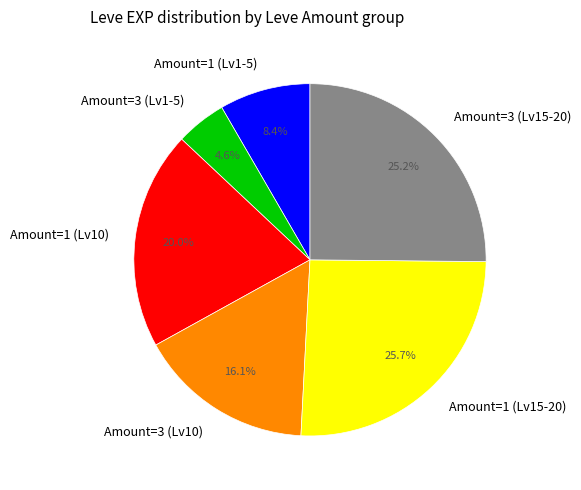

To the nearest percent, what is the difference between the largest and smallest slice percentages?

21%